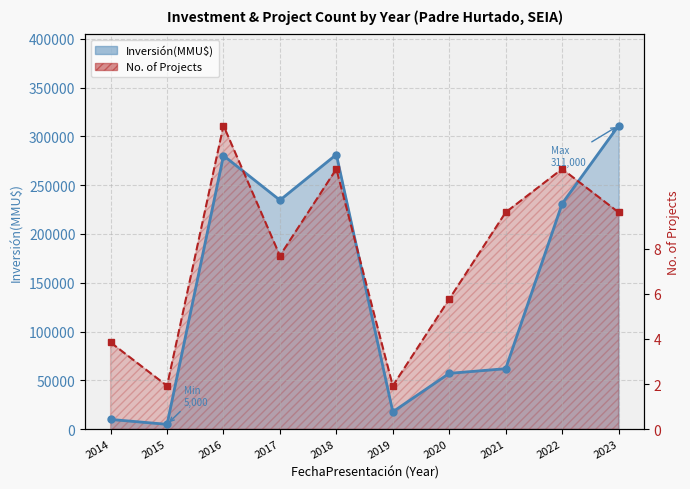

True or false: the data shows 3 at 2014.

False